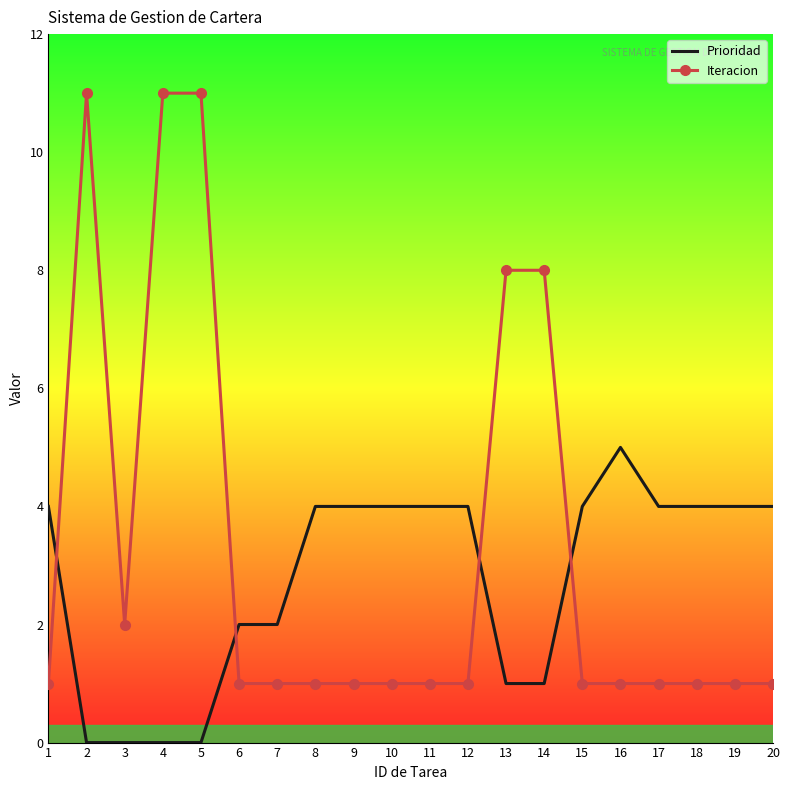

What is the approximate value of Prioridad at 16?

5